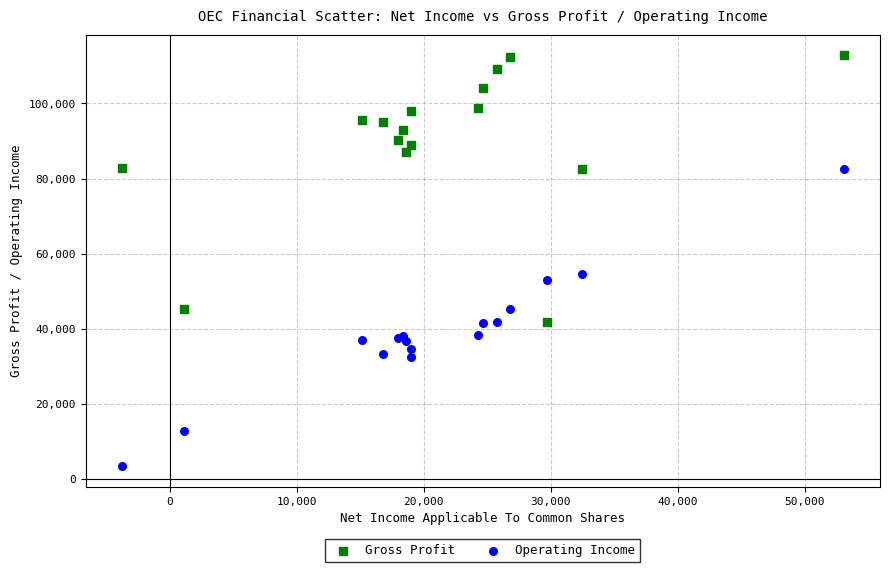

Across all series, what Y value is closest to 58100?

54600